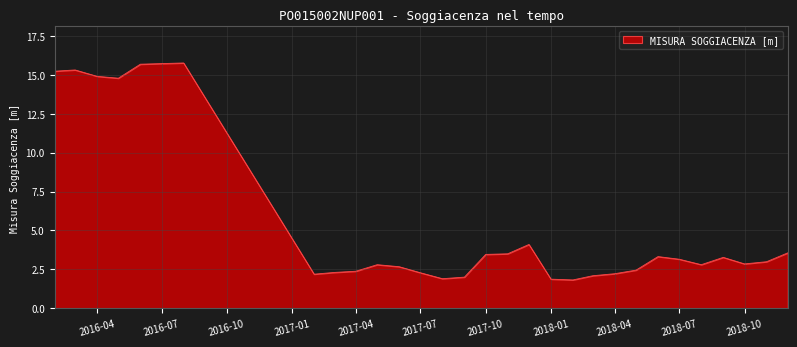

What is the smallest value displayed?

1.8